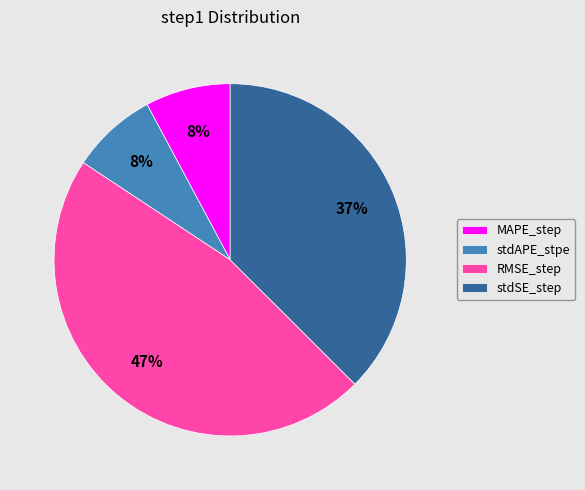

How many slices are in this pie chart?

4